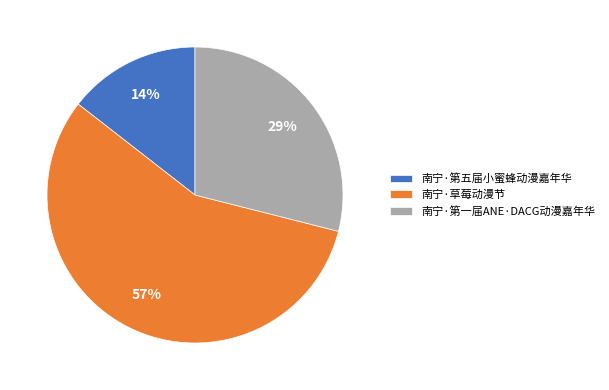

Is there any slice that represents more than half of the pie?

Yes